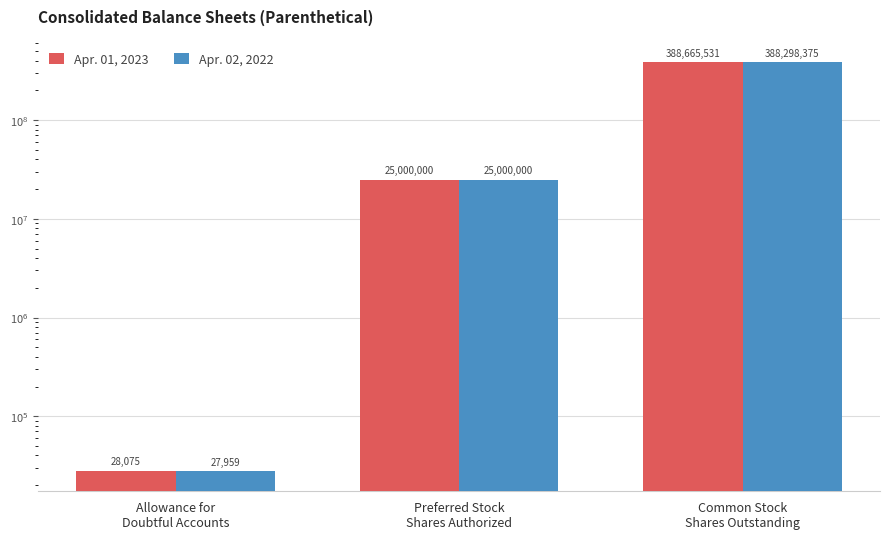

List the series in order of their peak value, lowest first.

Apr. 02, 2022, Apr. 01, 2023